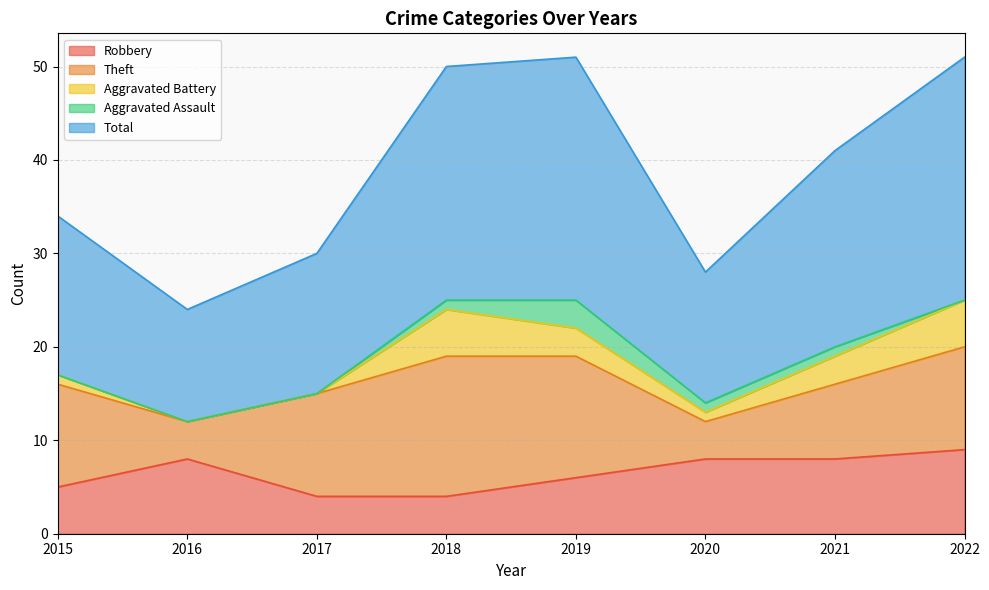

Is it true that Total equals 36 at 2018?

False